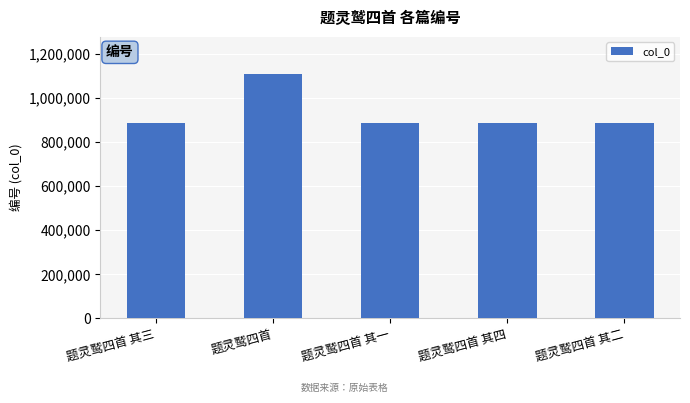

What is the minimum value shown in the chart?

885212